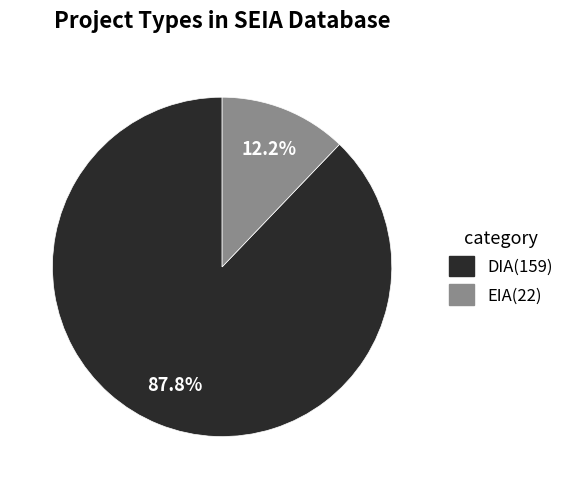

To the nearest percent, what portion does EIA represent?

12%